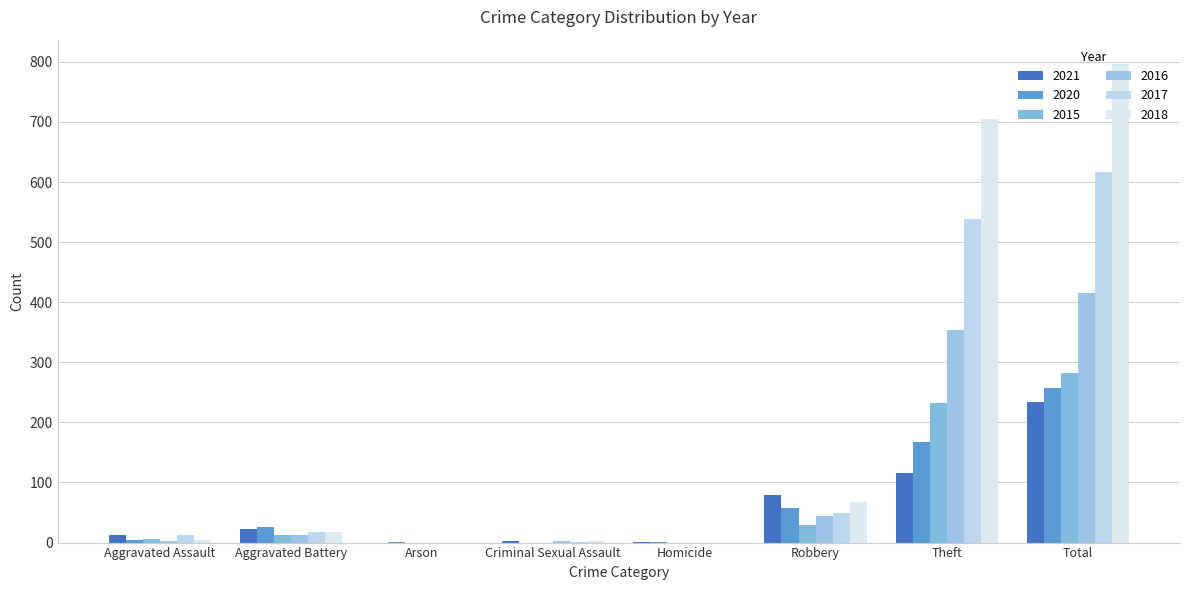

Is it true that 2017 equals 307 at Total?

False